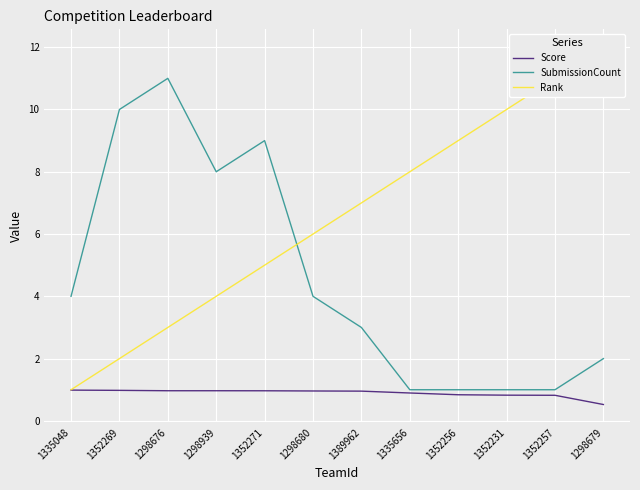

The Rank series shows 11.0 at 1352257. True or false?

True